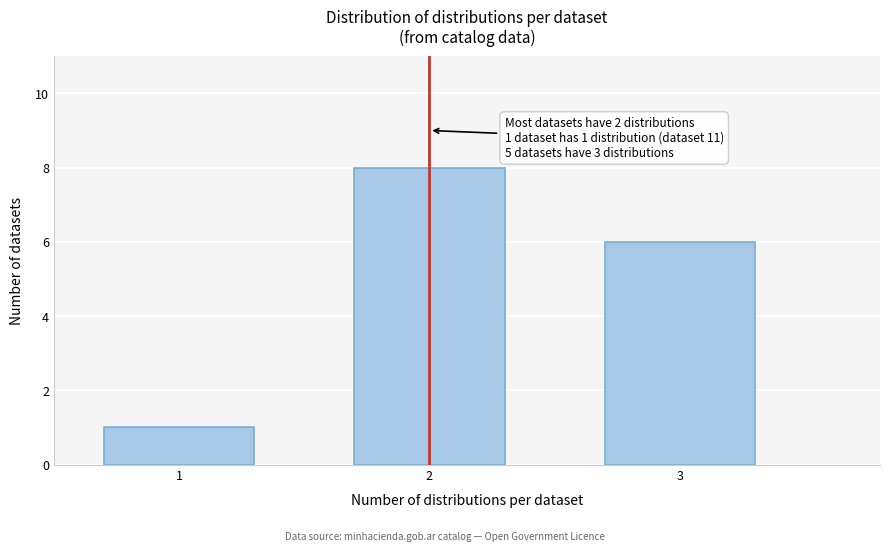

Reading left to right, extract all data points from this chart.

1=1	2=8	3=6